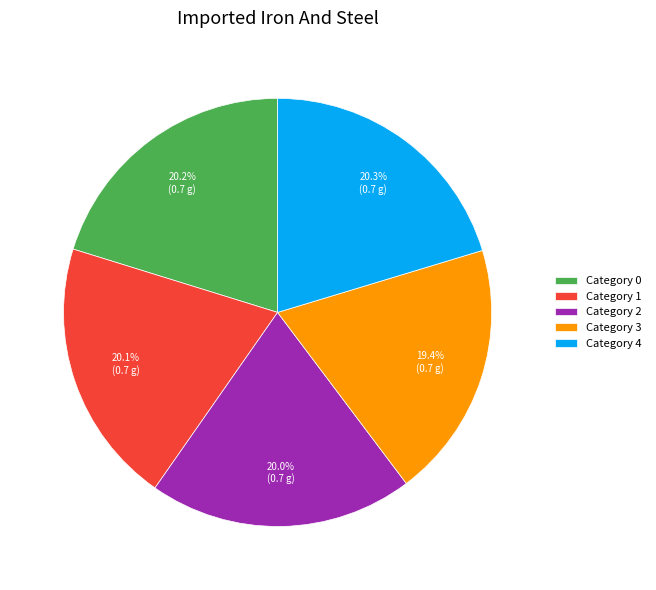

How much of the chart is everything except Category 1?

79.9%